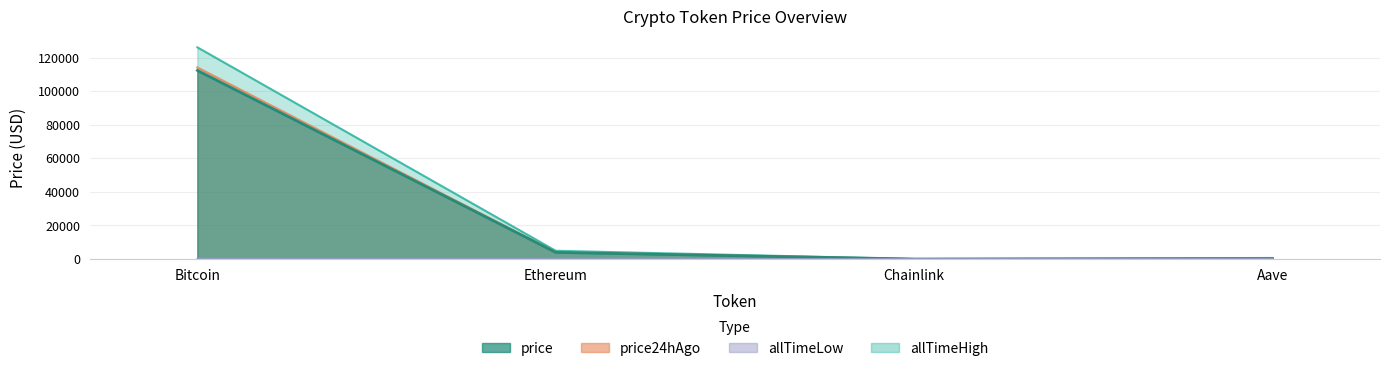

True or false: price and allTimeHigh intersect in this chart.

False